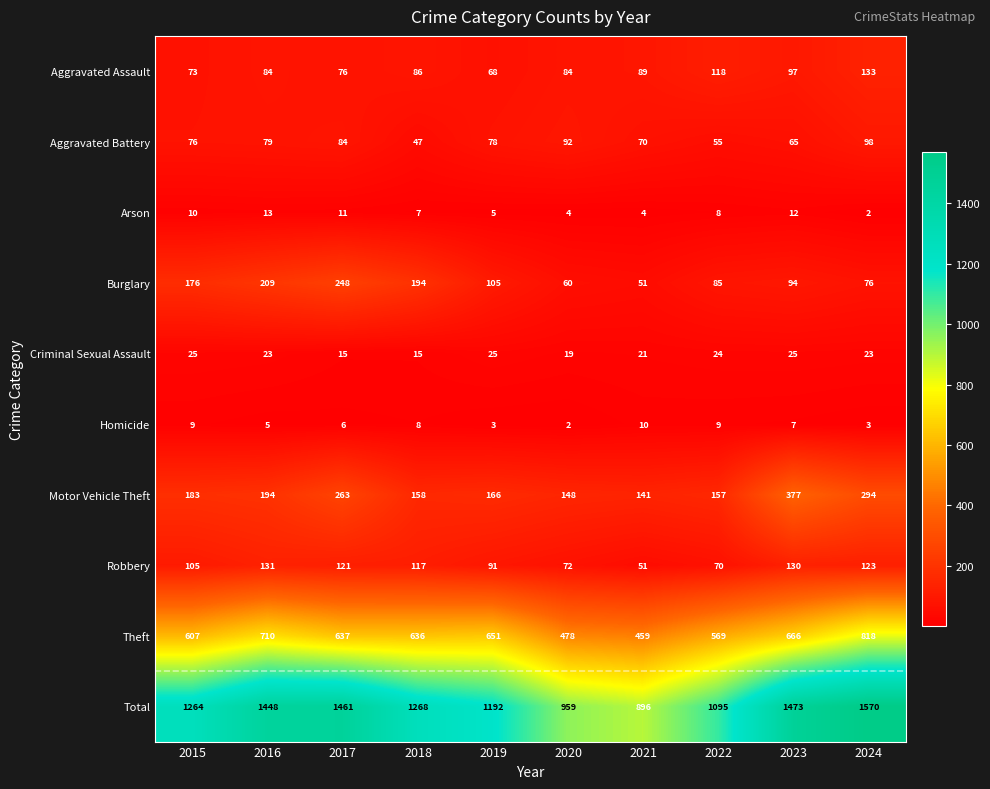

Rank the series at 2017 from highest to lowest value.

Total, Theft, Motor Vehicle Theft, Burglary, Robbery, Aggravated Battery, Aggravated Assault, Criminal Sexual Assault, Arson, Homicide